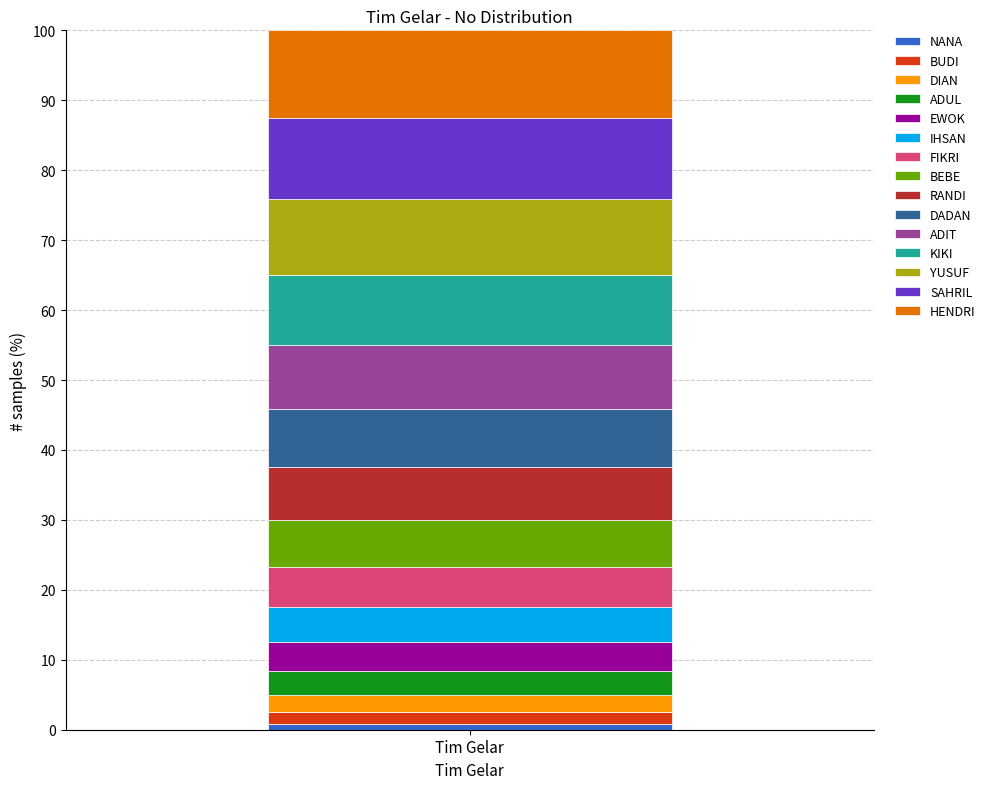

How many bars are there in total?

1